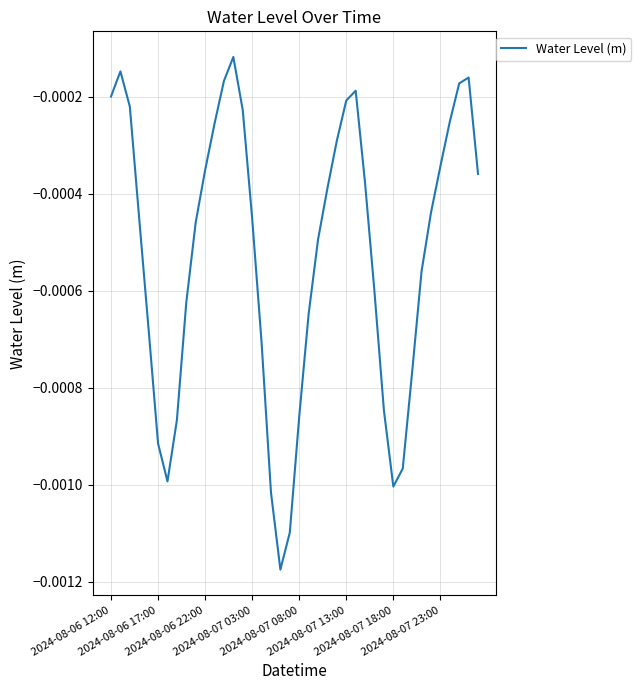

List the labels in order of value, largest first.

13, 2024-08-06 17:00, 38, 12, 37, 26, 2024-08-06 12:00, 25, 2024-08-06 22:00, 14, 36, 11, 24, 35, 10, 39, 27, 23, 34, 15, 2024-08-07 03:00, 9, 22, 33, 28, 8, 21, 2024-08-07 08:00, 16, 32, 29, 20, 2024-08-07 23:00, 2024-08-07 13:00, 31, 2024-08-07 18:00, 30, 17, 19, 18